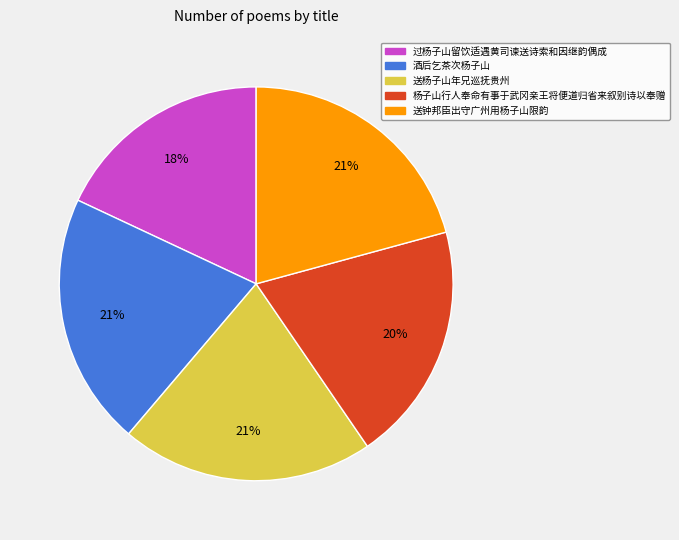

What is the ratio of the value at 过杨子山留饮适遇黄司谏送诗索和因继韵偶成 to the value at 送杨子山年兄巡抚贵州?

0.9